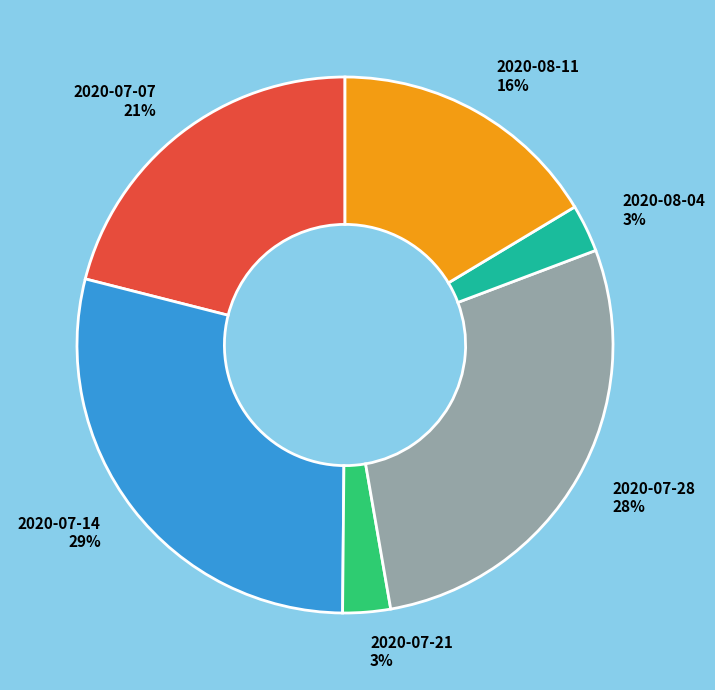

Does 2020-07-07 account for over 50% of the chart?

No